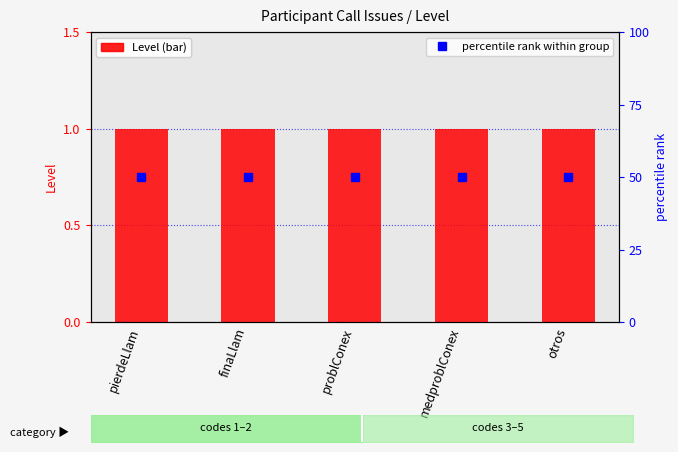

Count the number of data series in this chart.

2